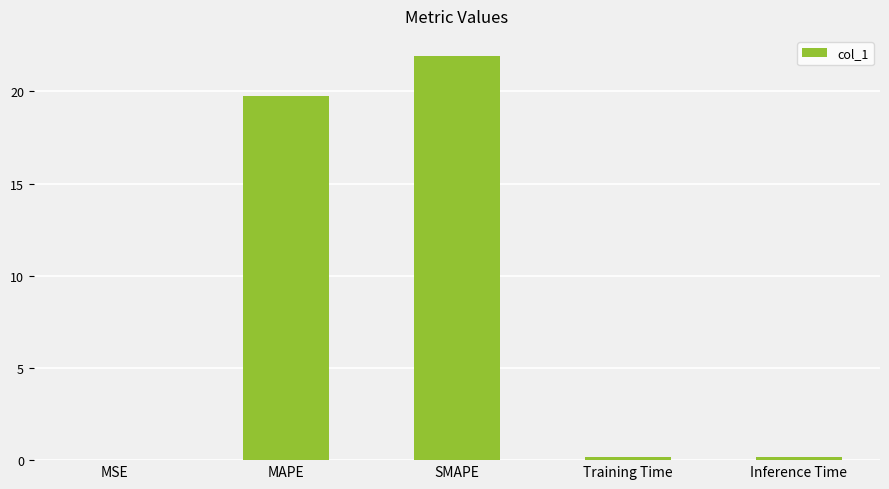

What is the change in value from SMAPE to Inference Time?

-21.7